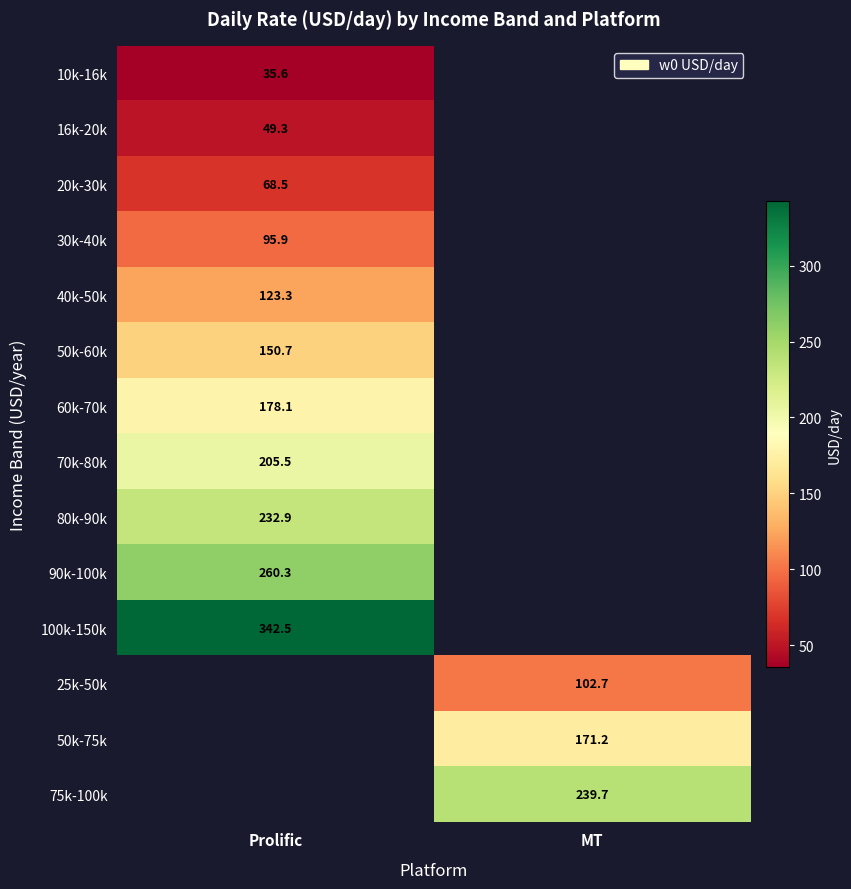

List the labels in order of 60k-70k value, smallest first.

Prolific, MT